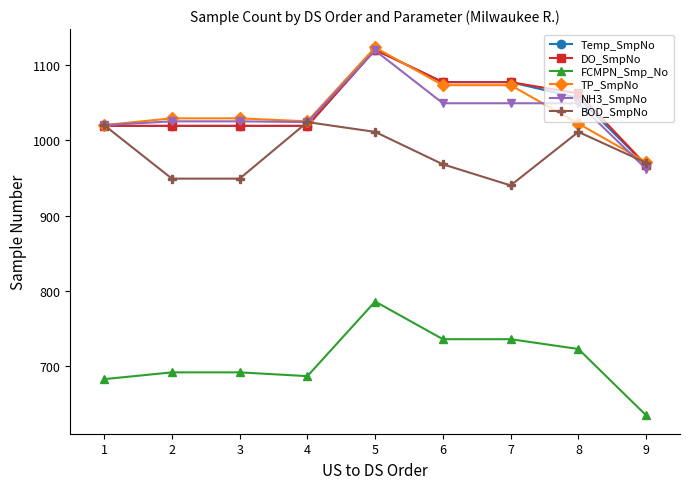

What is the average value of the BOD_SmpNo series?

982